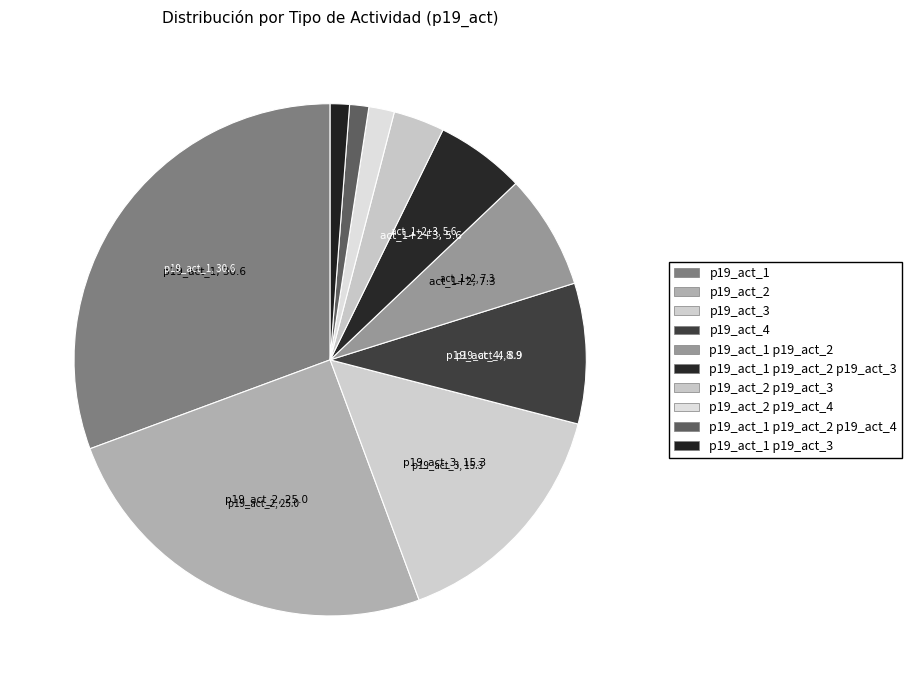

Is there any slice that represents more than half of the pie?

No